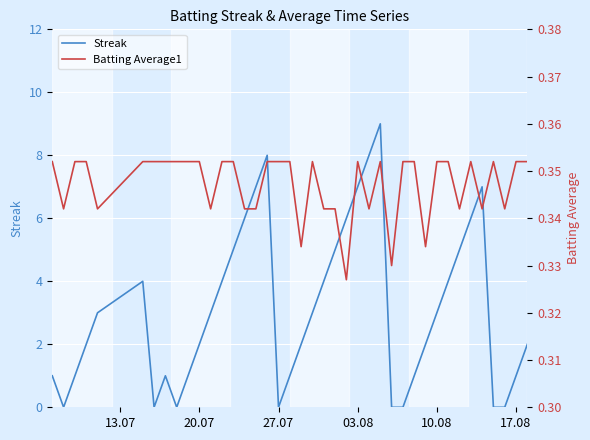

True or false: Streak has a value of 1 at 10.08.

False